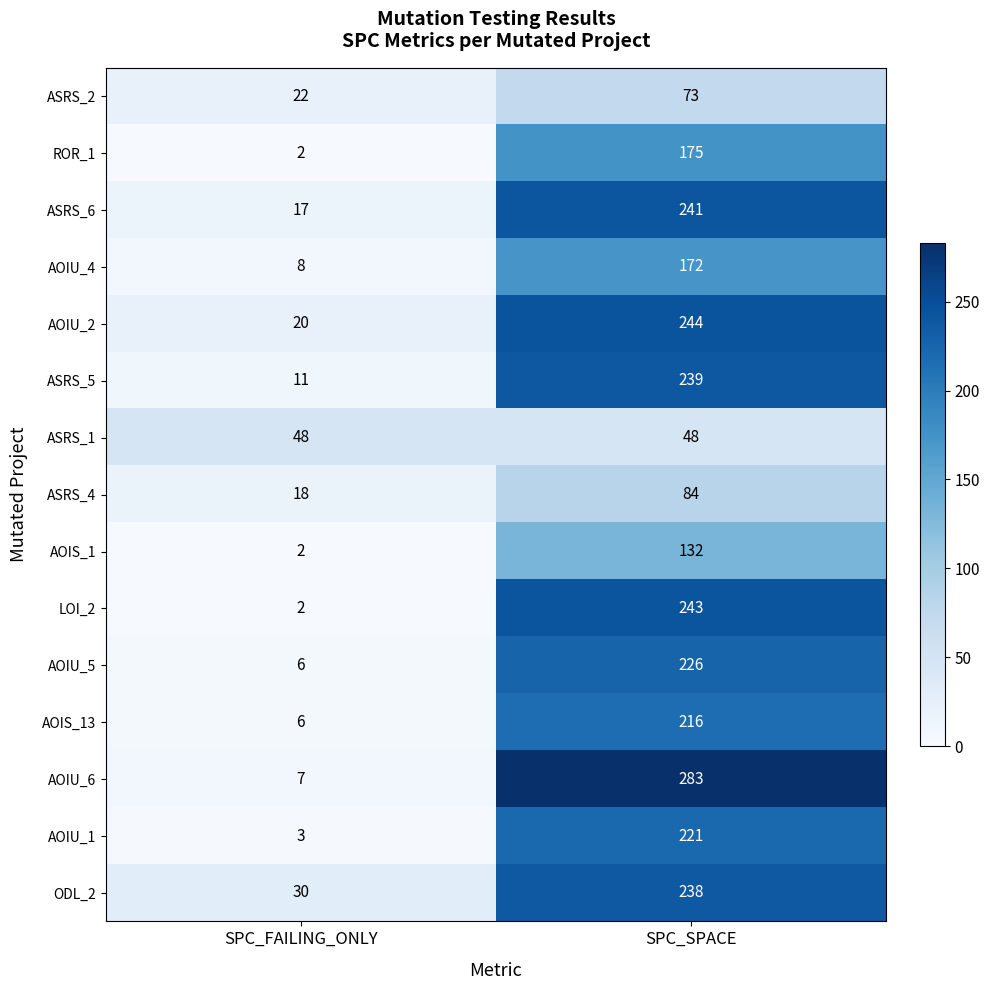

What is the total value across all series at SPC_SPACE?

2835